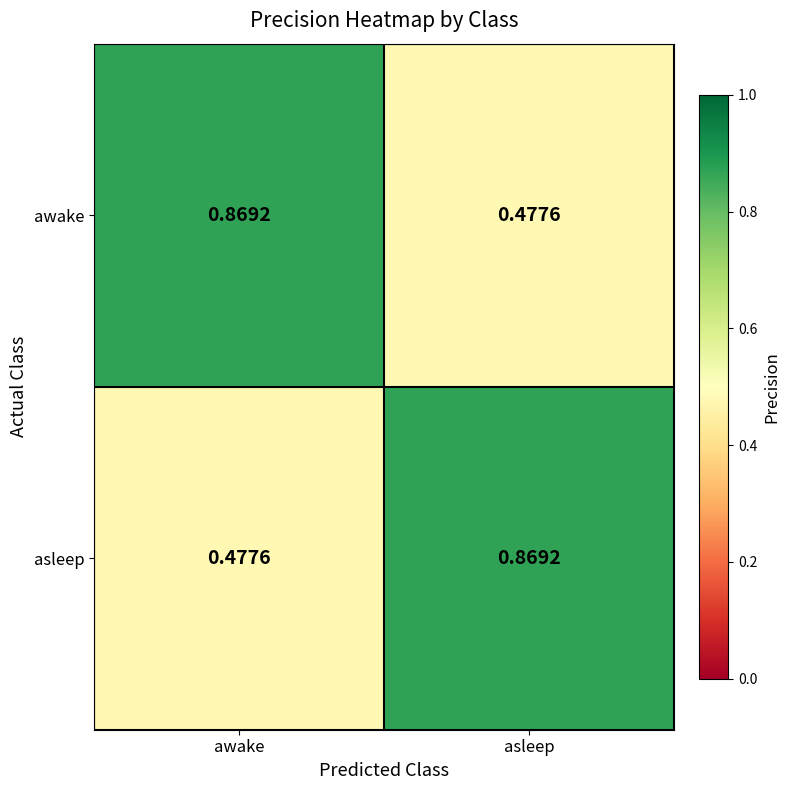

Where is awake nearest to the value 0?

asleep